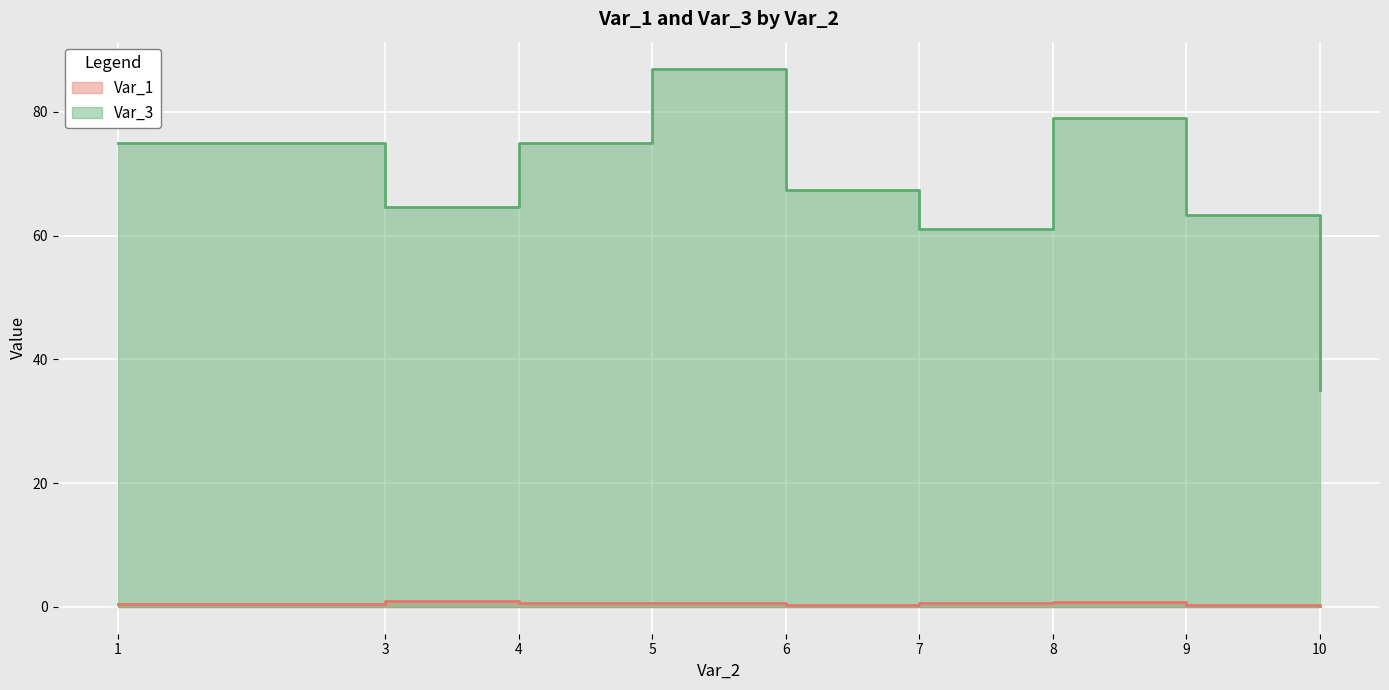

Rank the series at 21 from lowest to highest value.

Var_1, Var_3